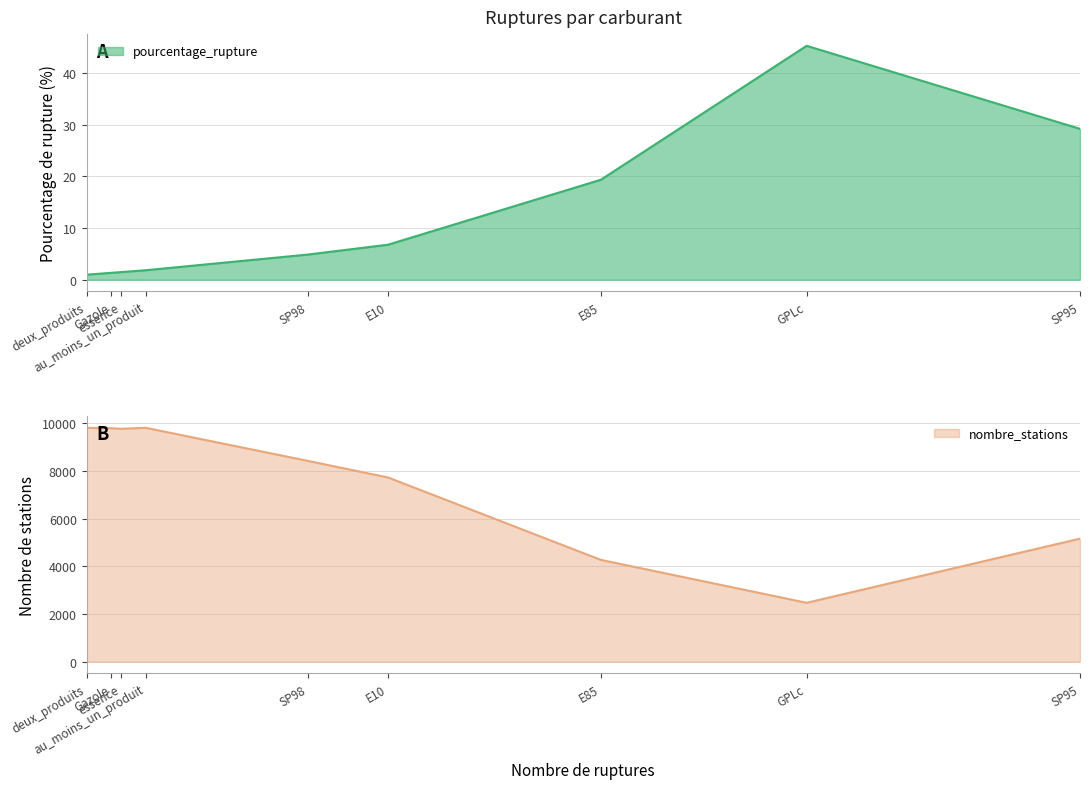

What value does the nombre_stations series have at au_moins_un_produit?

9805